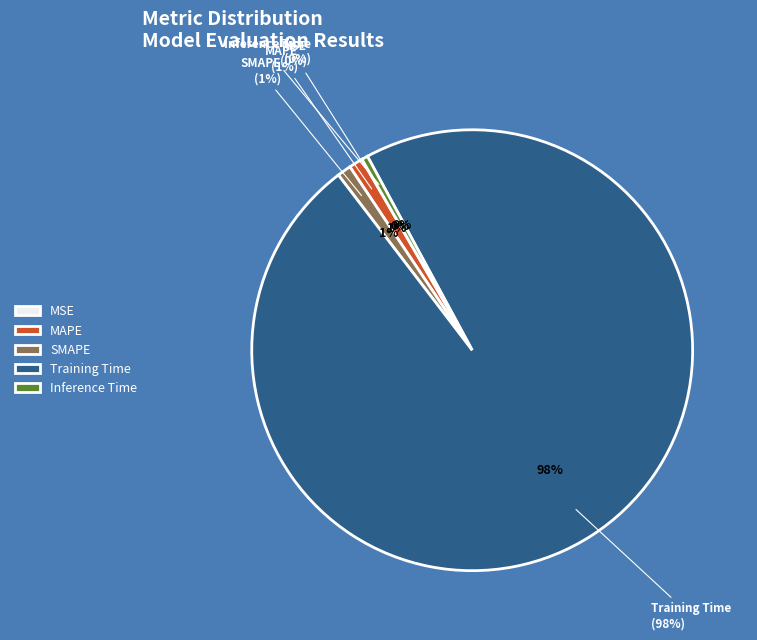

Does Training Time represent more than half of the total?

Yes